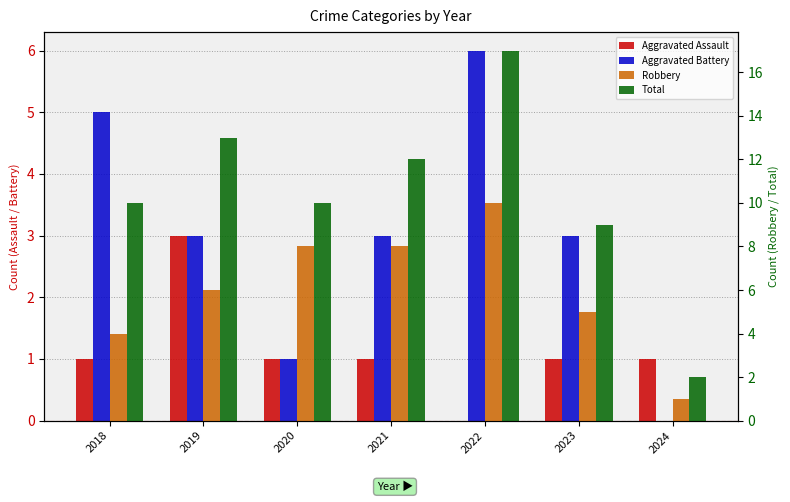

Read the Total value at 2020, to the nearest 5.

10